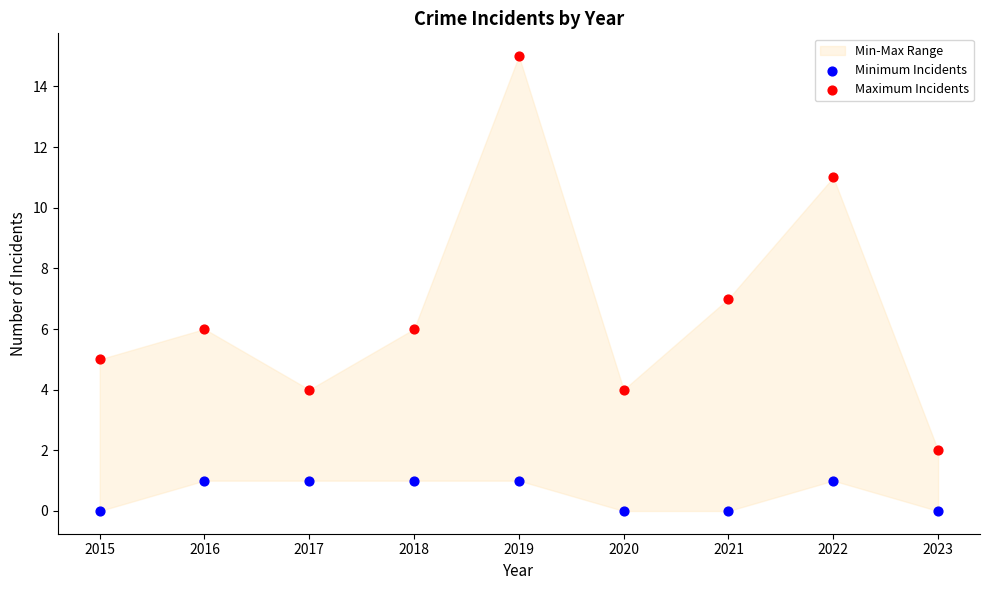

In the Maximum Incidents series, what Y value is closest to 8?

7